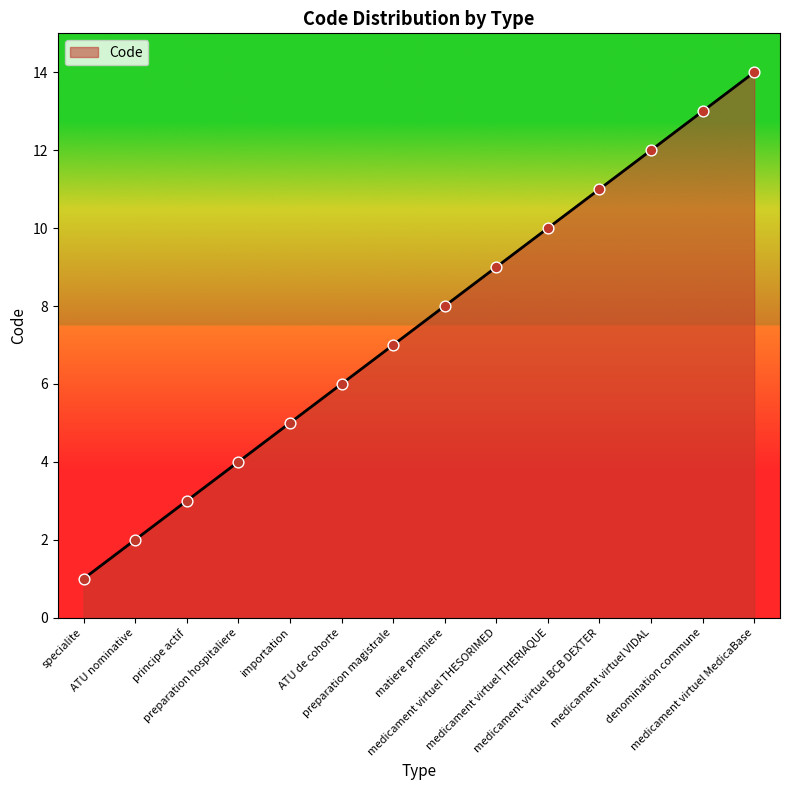

Which has a higher value, medicament virtuel THESORIMED or denomination commune?

denomination commune